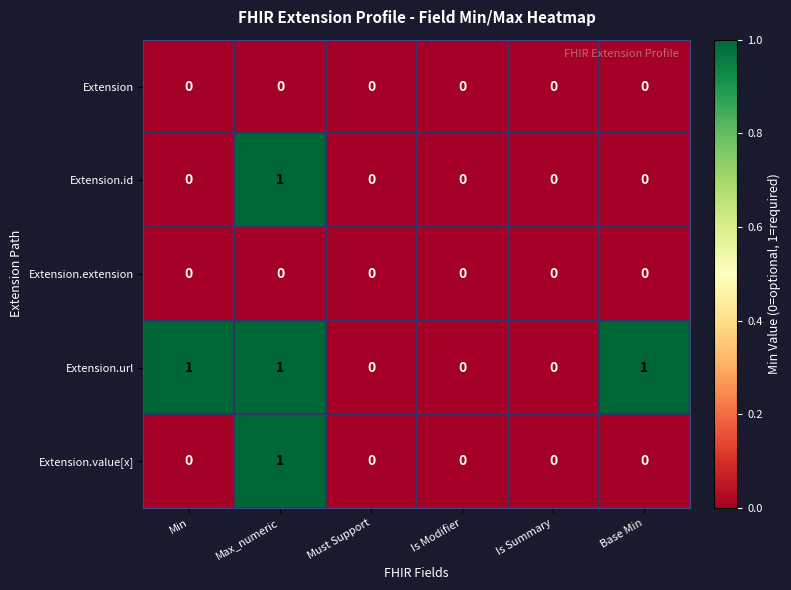

The value of Extension.url at Max_numeric is 1. True or false?

True